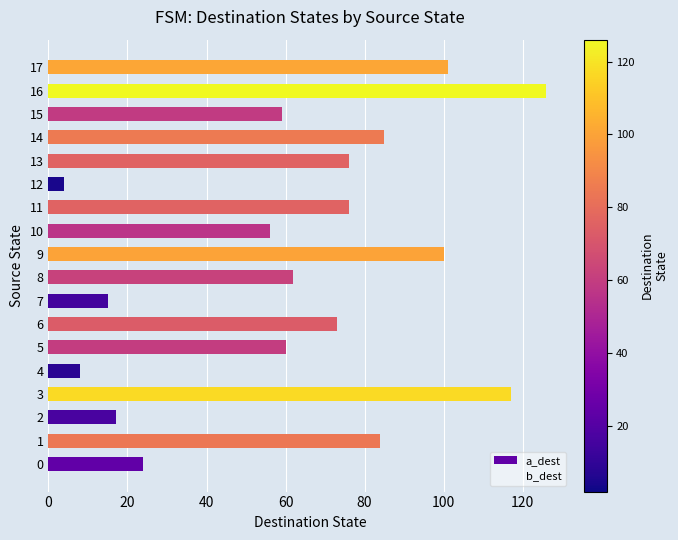

What is the change in value from 8 to 17?

+39